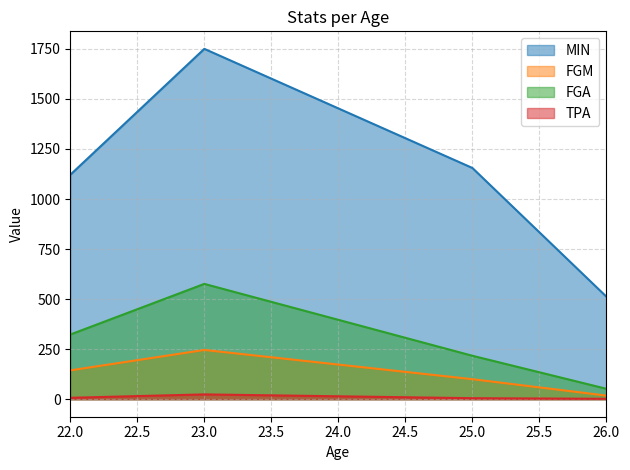

What is the highest value of the FGM series?

246